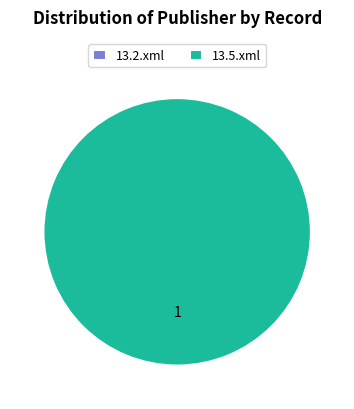

Which category has the smallest portion of the pie?

13.2.xml